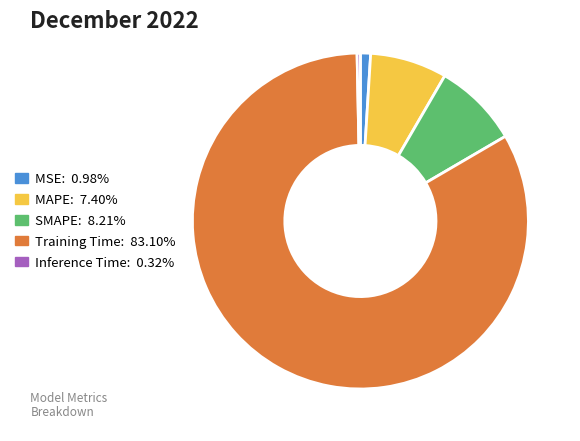

What is the majority slice?

Training Time